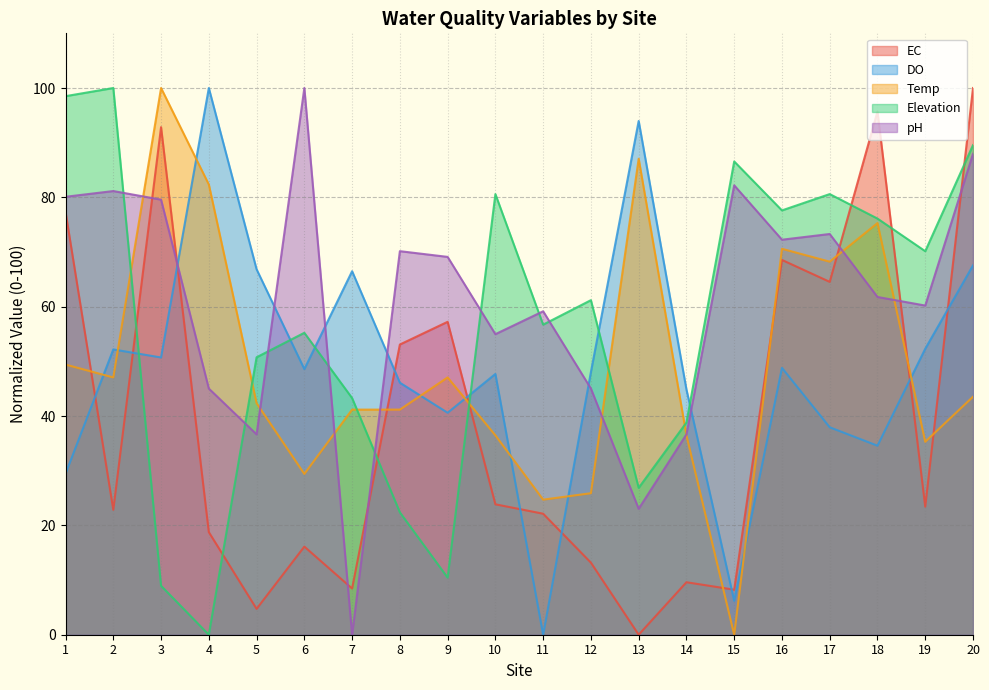

At how many categories does at least one series exceed 30?

20